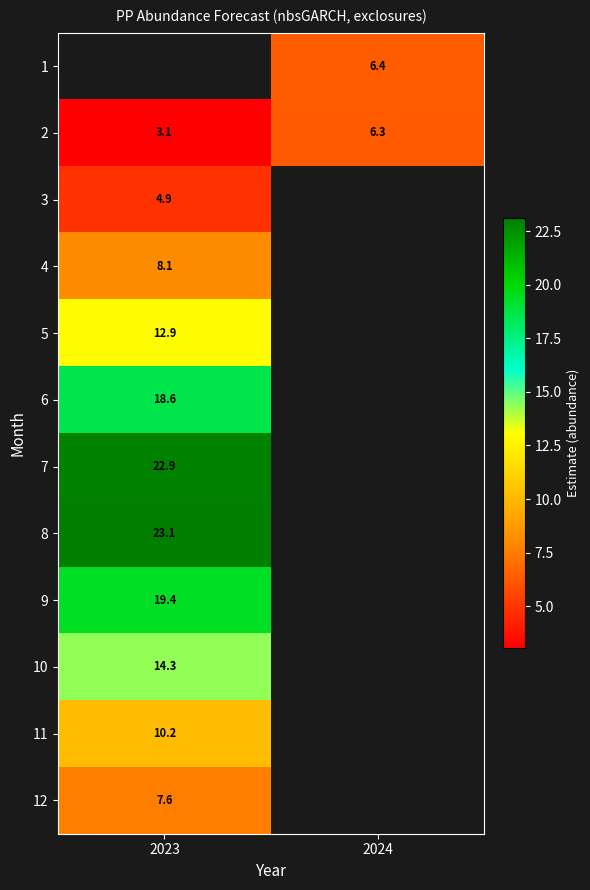

Is the value of 6 at 2023 greater than the value of 2 at 2024?

Yes